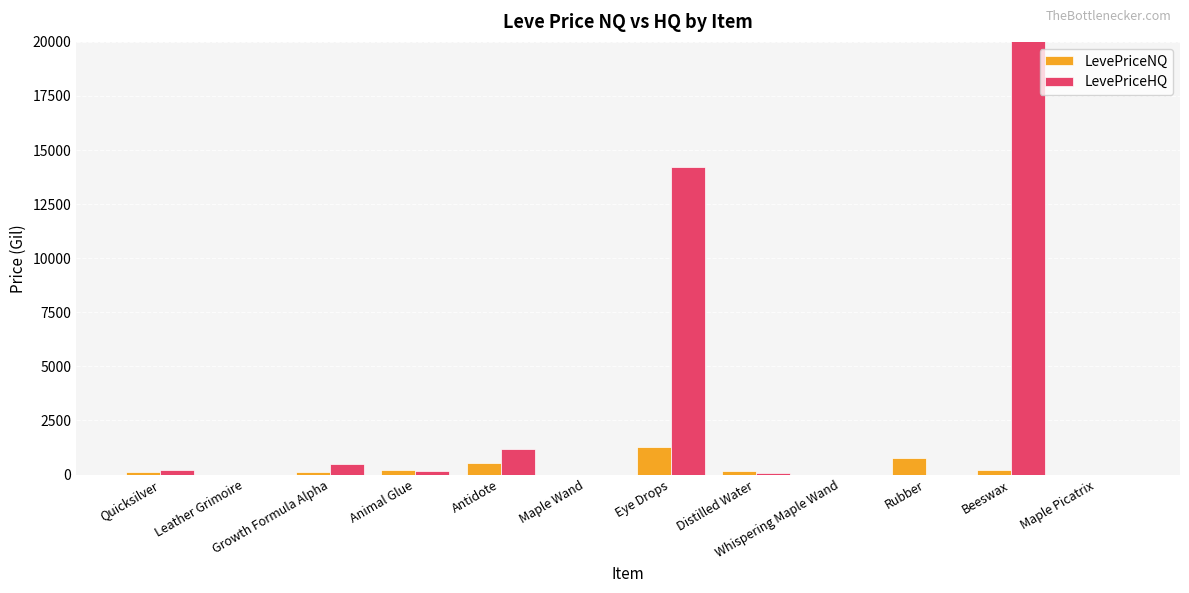

Is it true that LevePriceNQ equals 102.7 at Distilled Water?

False